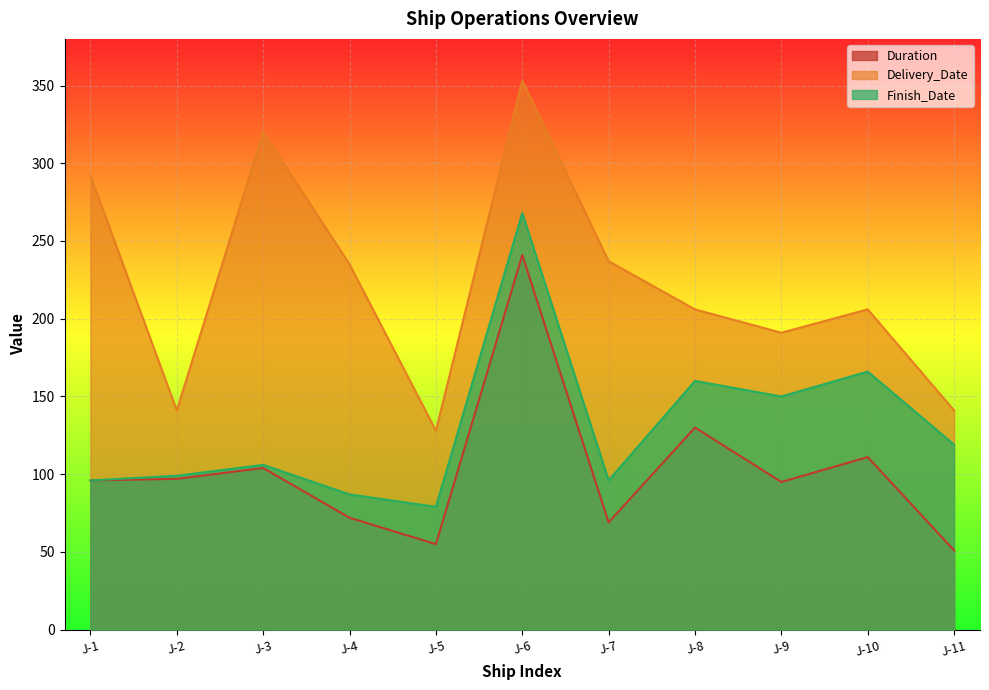

Reading right to left, extract all data points from this chart.

Duration: 51	111	95	130	69	241	55	72	104	97	96
Delivery_Date: 141	206	191	206	237	353	128	235	320	141	292
Finish_Date: 119	166	150	160	96	268	79	87	106	99	96